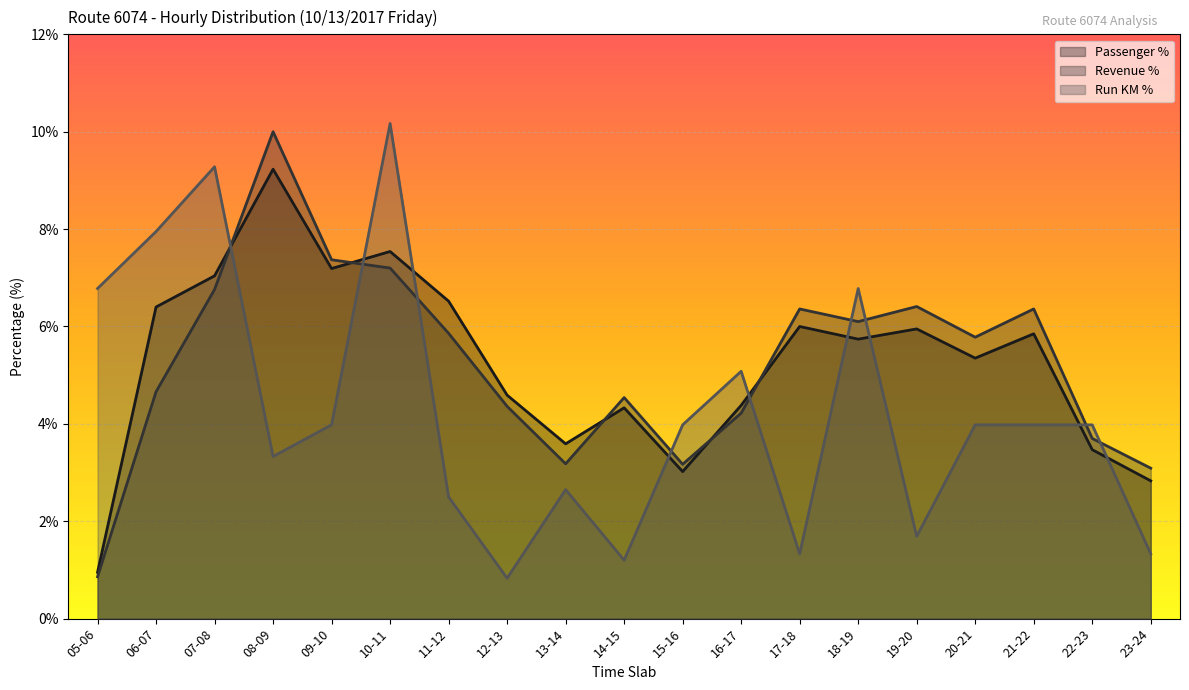

How many values in the Revenue % series exceed 5?

10